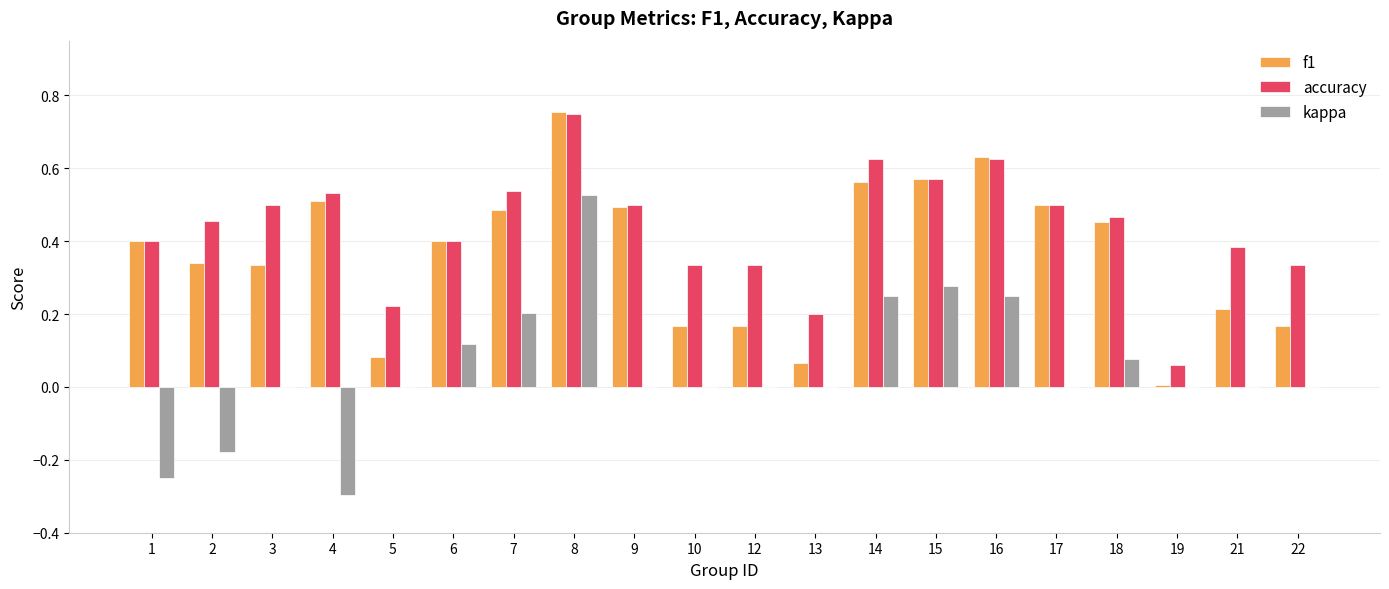

Is the value of accuracy at 1 greater than the value of kappa at 6?

Yes